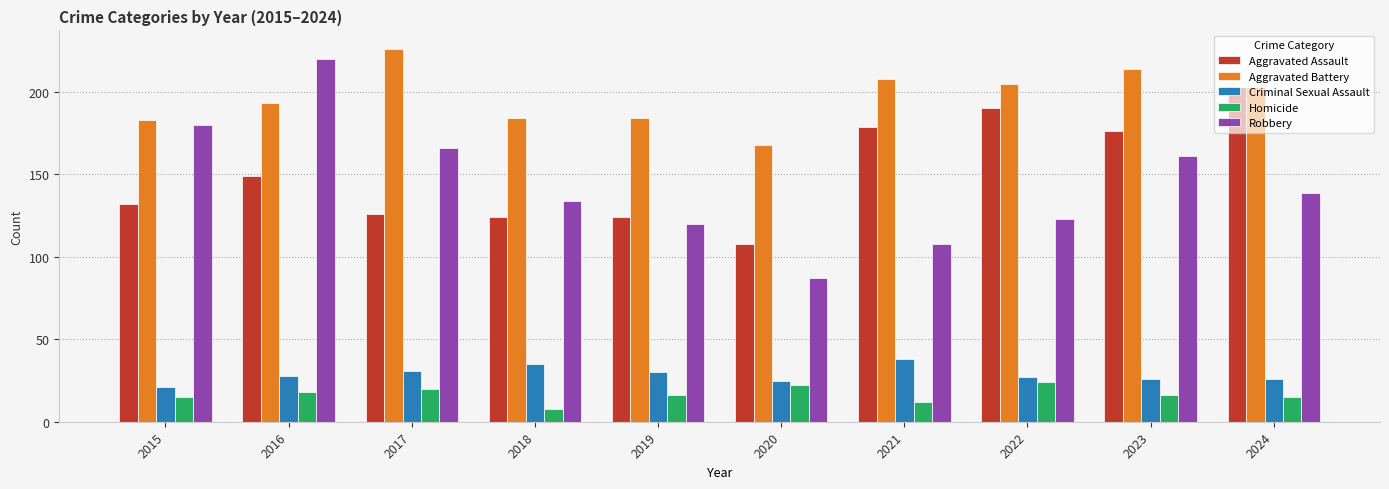

What are all the series names shown in the legend?

Aggravated Assault, Aggravated Battery, Criminal Sexual Assault, Homicide, Robbery